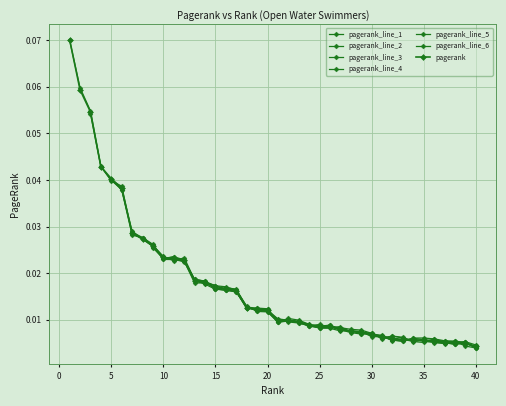

Is it true that the value at 6 is 0.1?

False